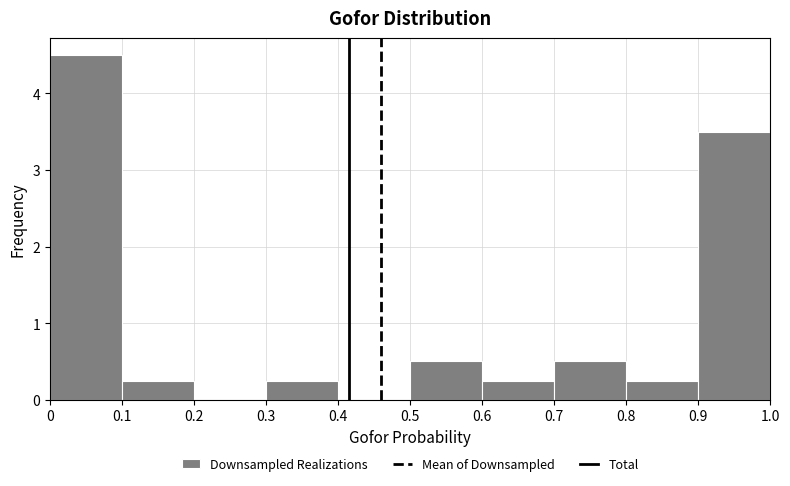

Reading left to right, transcribe this chart: for each bar, give the range it covers on the x-axis and its height. The values are not printed on the chart, so give them approximately, as read against the axis.

0 to 0.1: 4.5
0.1 to 0.2: 0.3
0.2 to 0.3: 0
0.3 to 0.4: 0.3
0.4 to 0.5: 0
0.5 to 0.6: 0.5
0.6 to 0.7: 0.3
0.7 to 0.8: 0.5
0.8 to 0.9: 0.3
0.9 to 1.0: 3.5